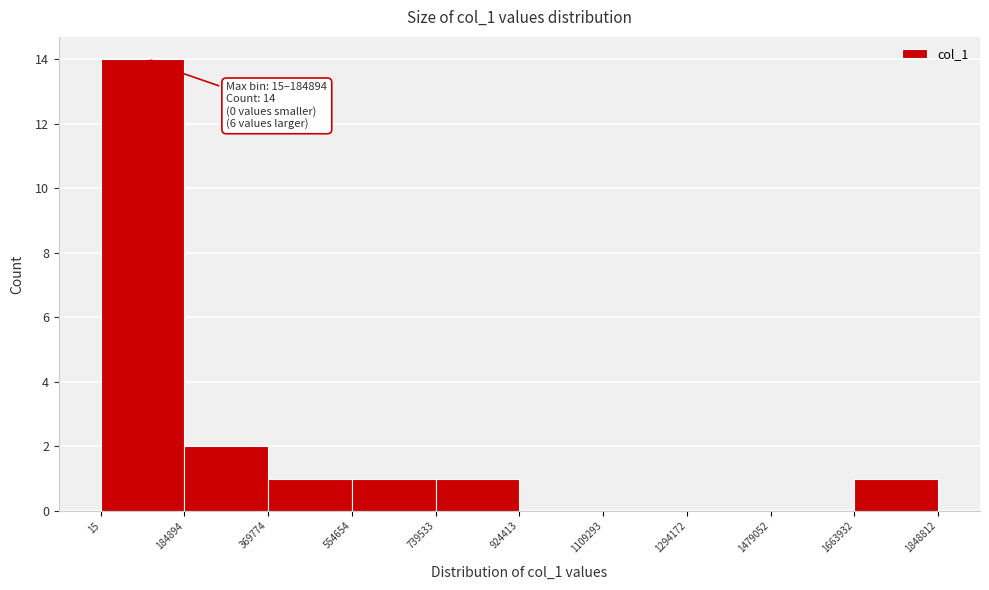

Which range on the x-axis has the tallest bar?

15 to 184894